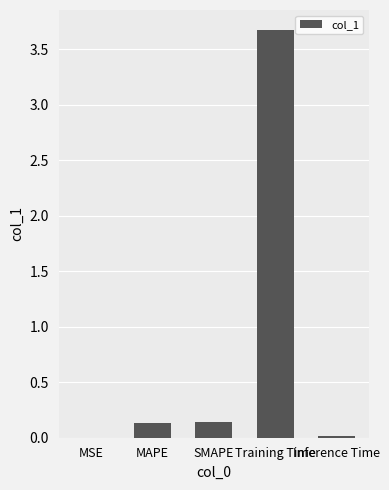

What is the sum of the values at Training Time and MAPE?

3.8